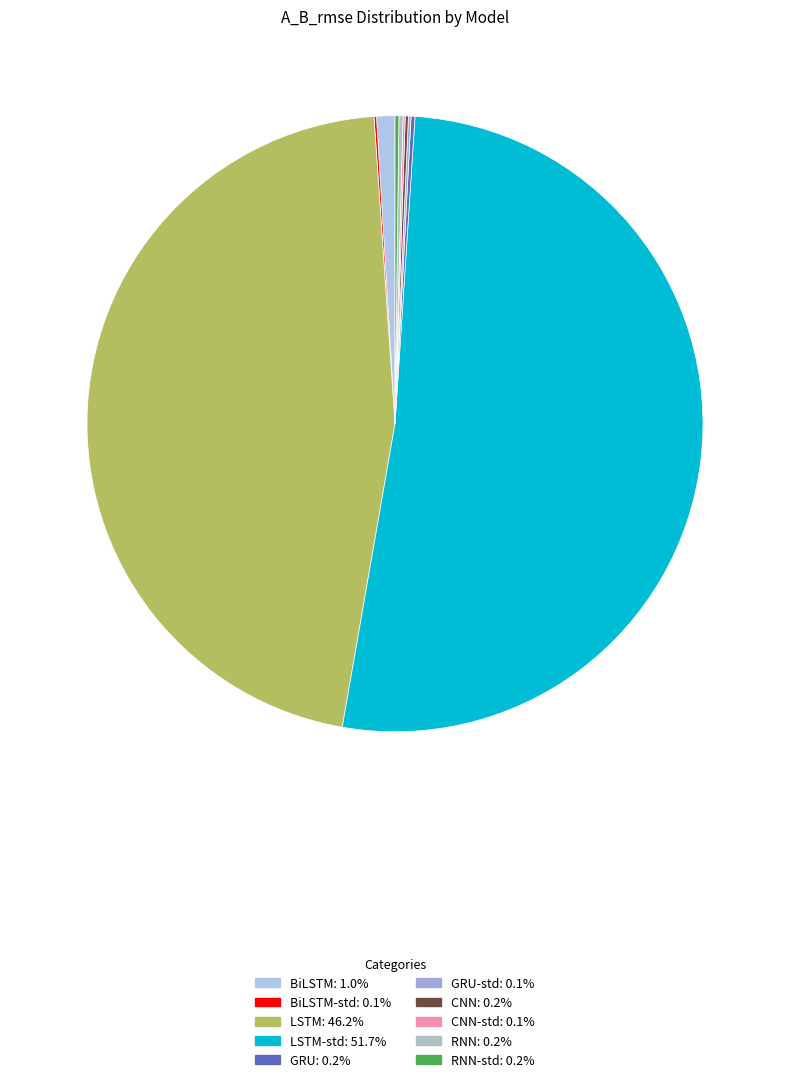

Rank the categories by value from highest to lowest.

LSTM-std, LSTM, BiLSTM, RNN, RNN-std, GRU, CNN, GRU-std, BiLSTM-std, CNN-std